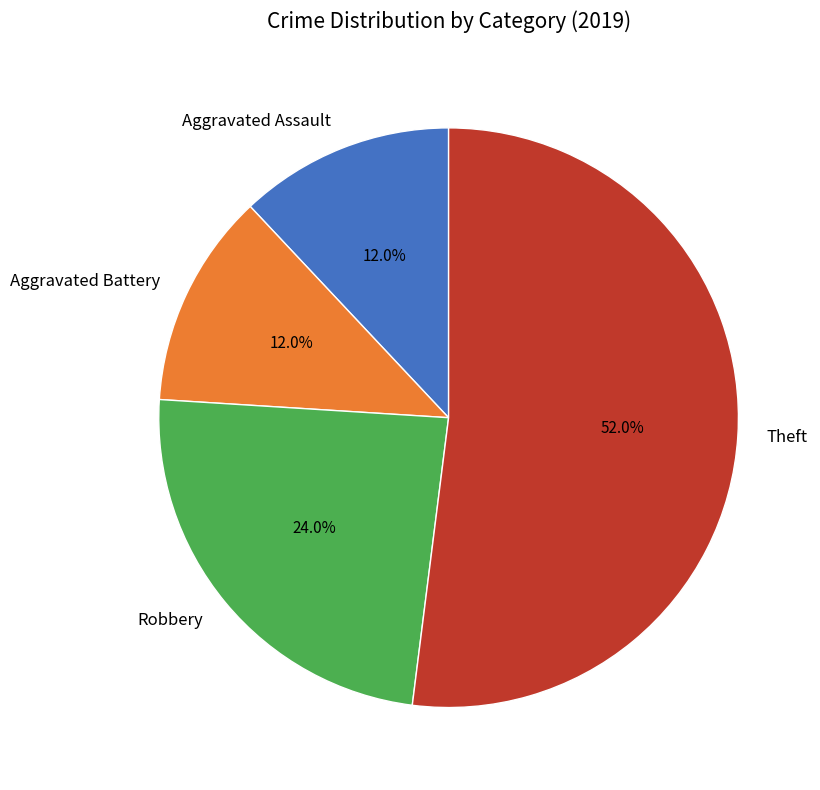

Which has a higher value, Theft or Robbery?

Theft